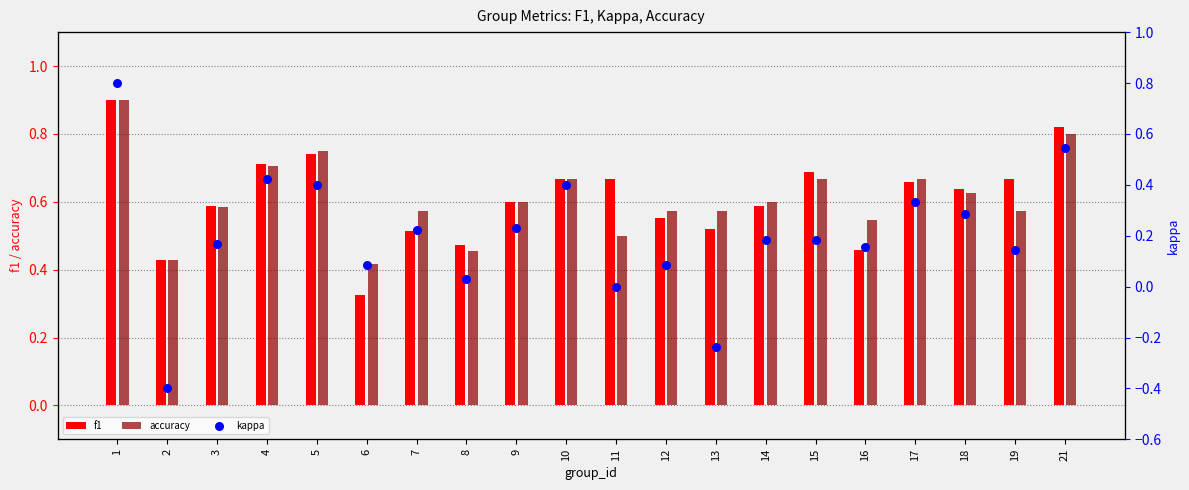

At how many categories does at least one series exceed 0?

20